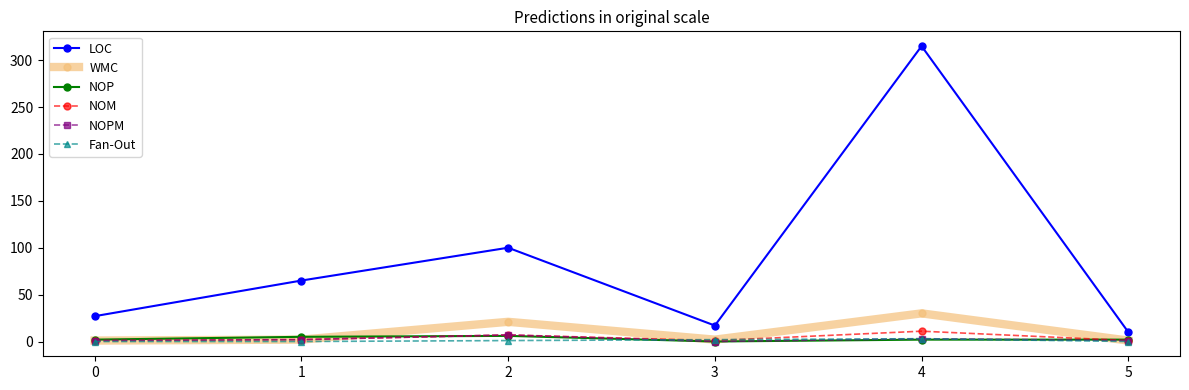

Where is NOM nearest to the value 6?

2